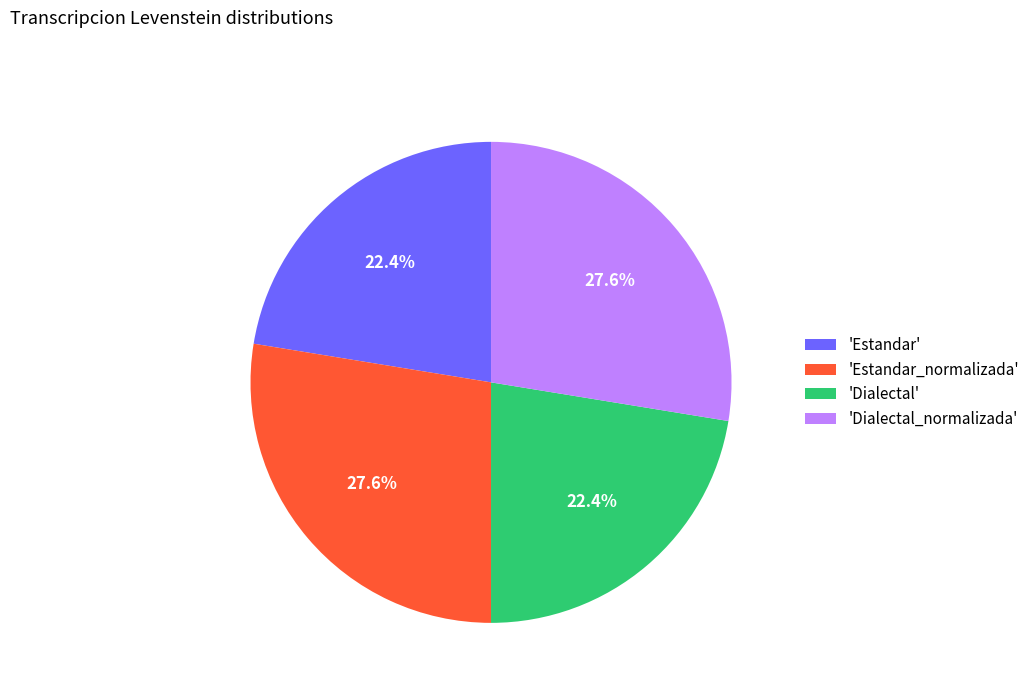

Count the number of slices in the pie.

4